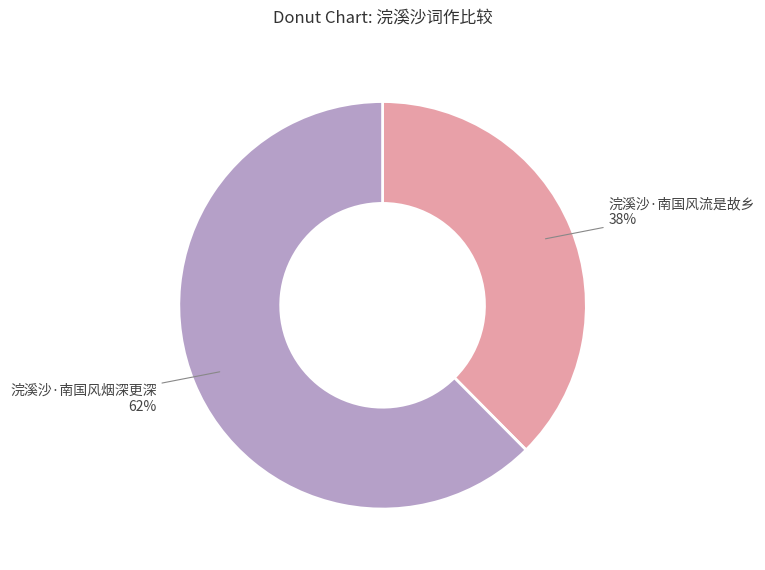

What is the ratio of the value at 浣溪沙·南国风流是故乡 to the value at 浣溪沙·南国风烟深更深?

0.6